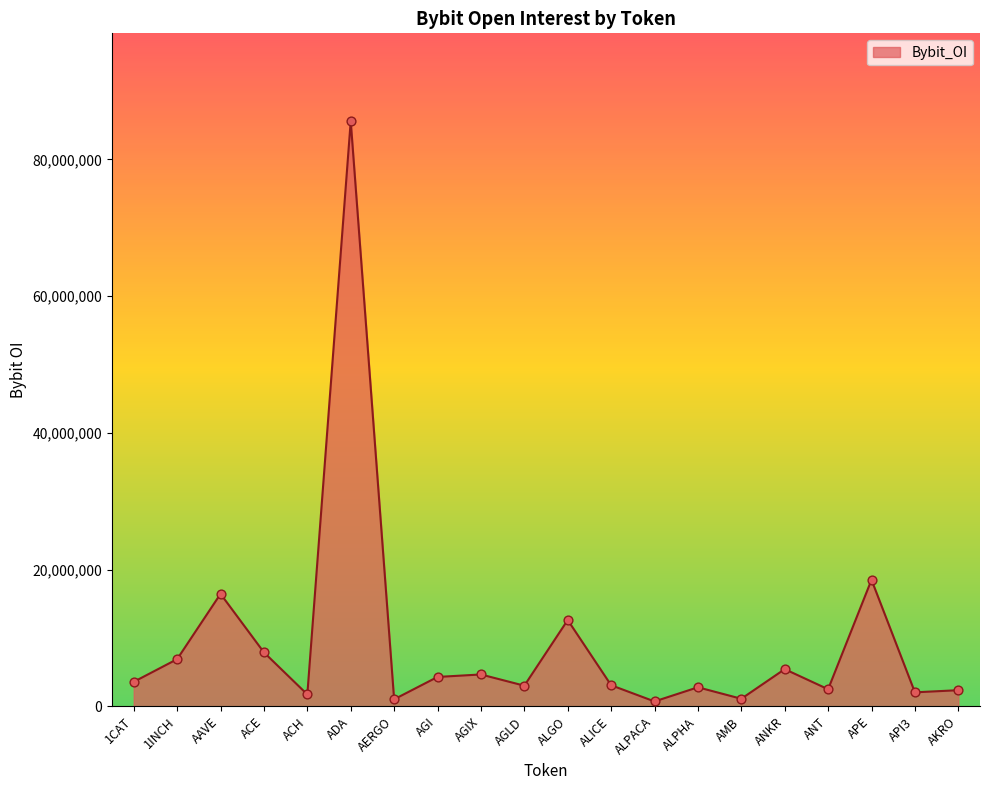

What is the change in value from AERGO to ANKR?

+4414201